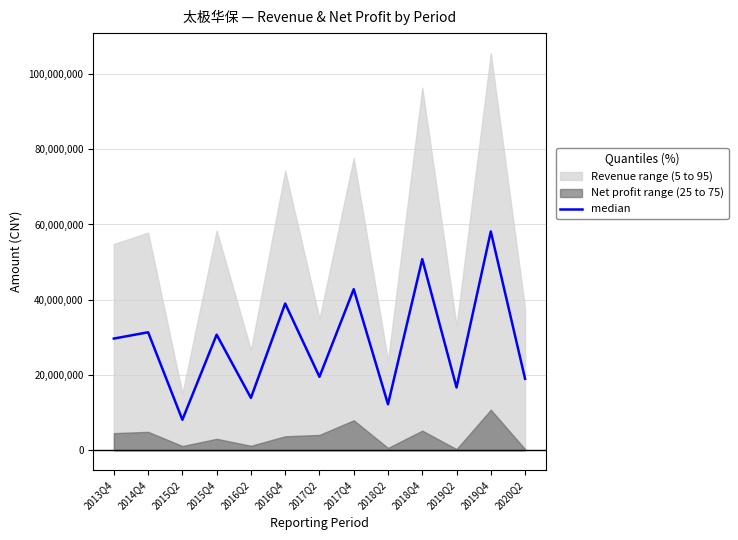

What is the label of the 3rd point from the right?

2019Q2